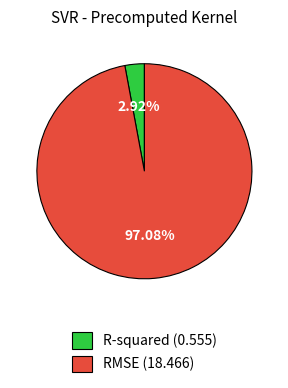

To the nearest percent, what percentage of the pie is RMSE?

97%